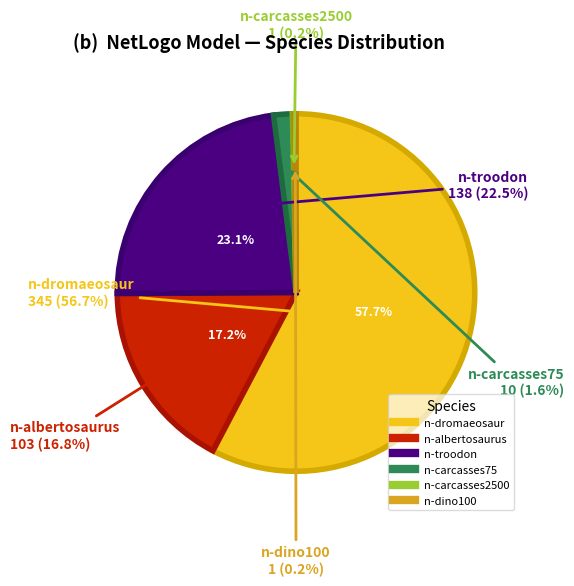

Which category has the smallest portion of the pie?

n-carcasses2500